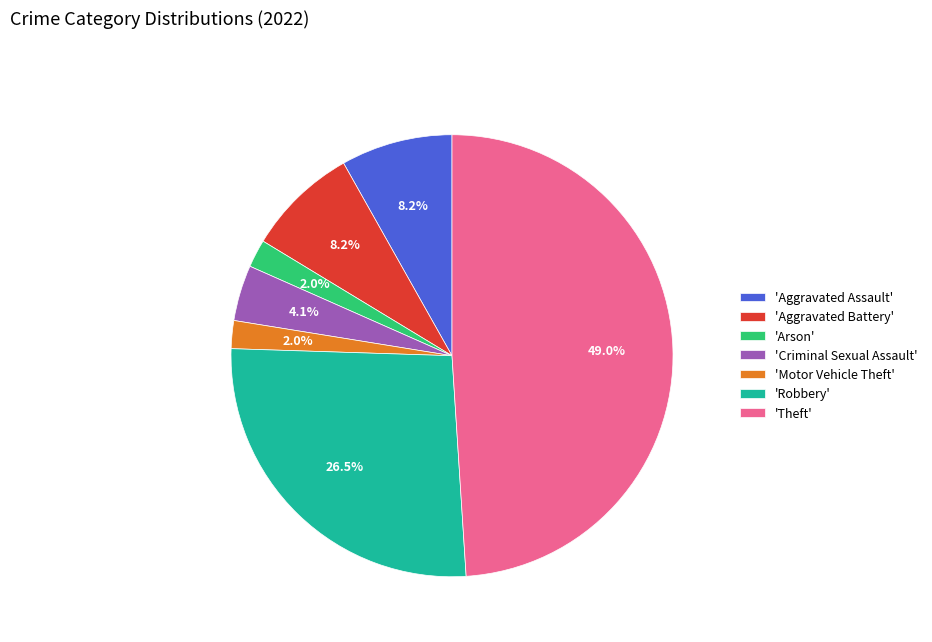

To the nearest percent, what is the difference between the largest and smallest slice percentages?

47%